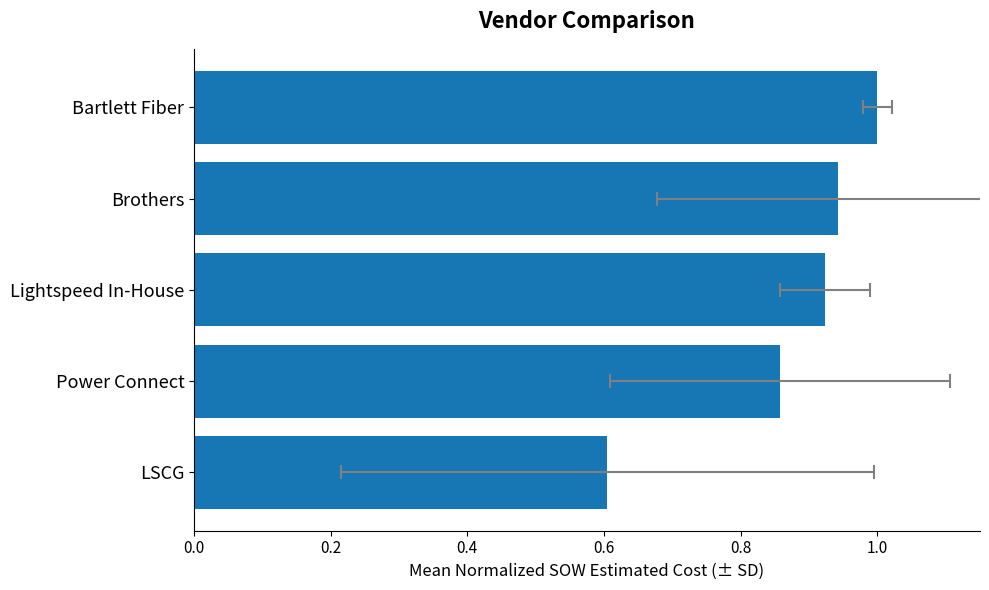

What is the minimum value shown in the chart?

0.6